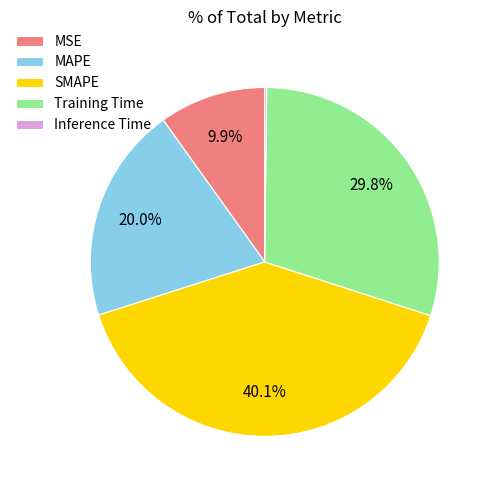

Is MSE the majority of the pie?

No